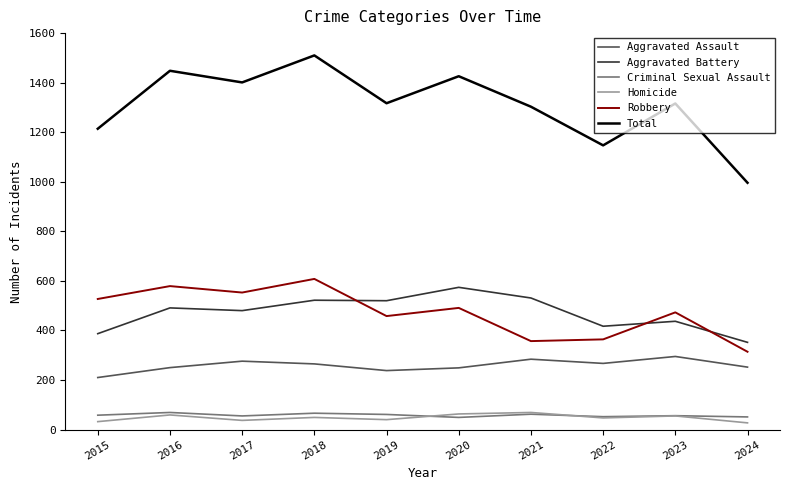

What are all the series names shown in the legend?

Aggravated Assault, Aggravated Battery, Criminal Sexual Assault, Homicide, Robbery, Total